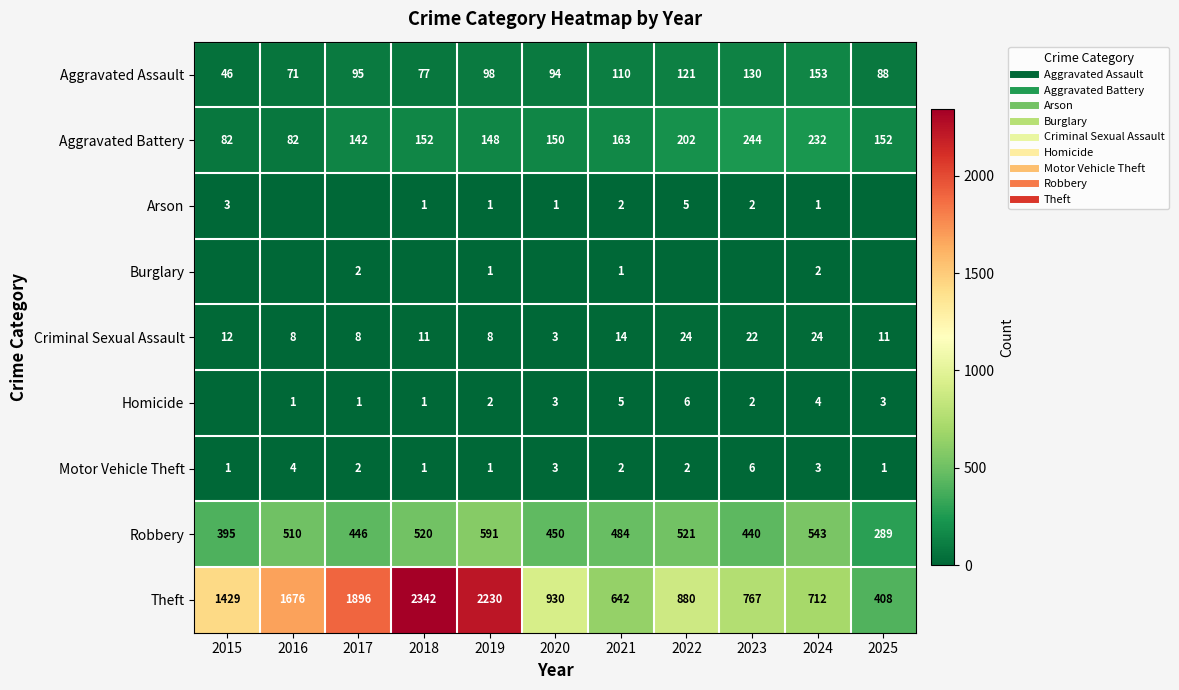

What is the greatest value displayed?

2342